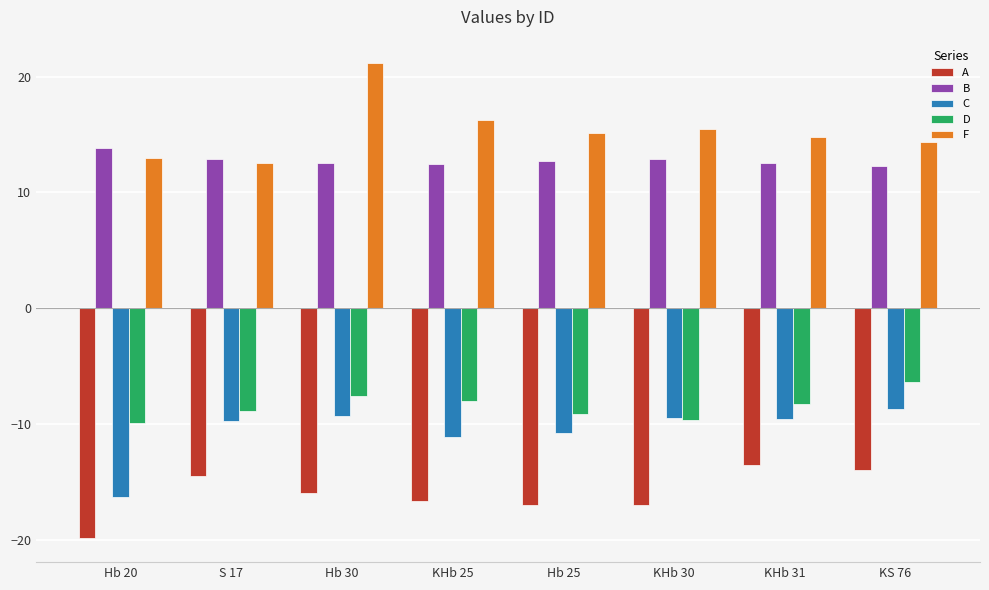

At which label does F reach its minimum?

S 17